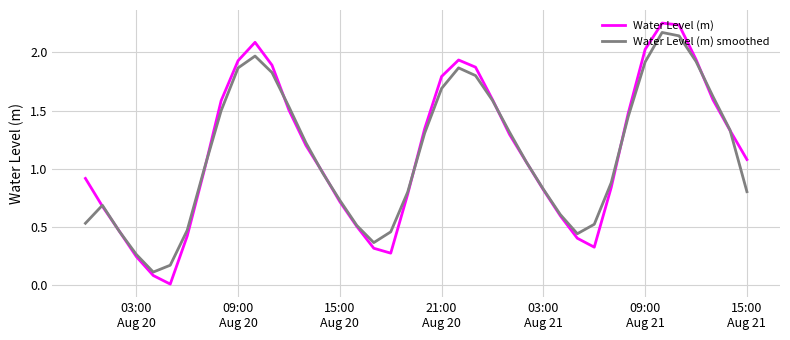

What are all the series names shown in the legend?

Water Level (m), Water Level (m) smoothed